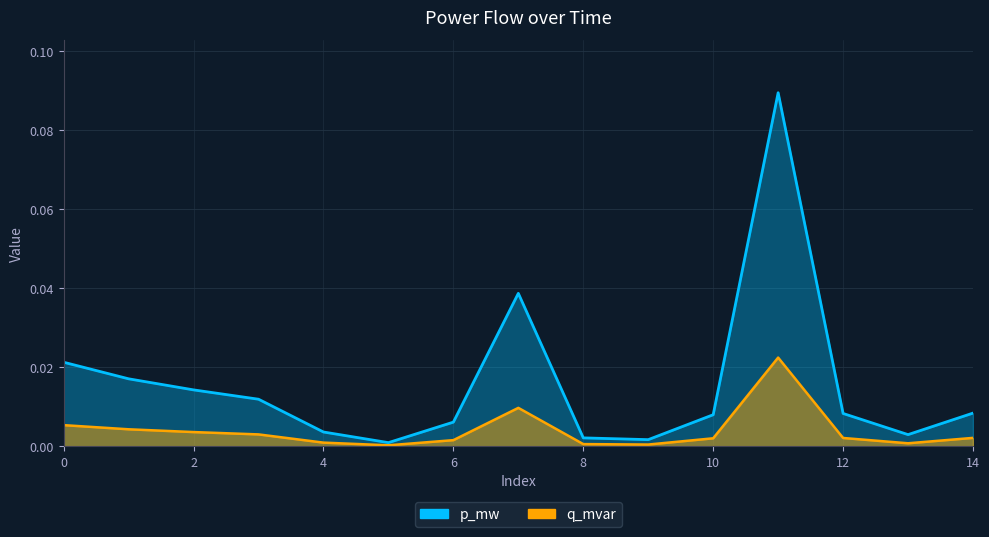

Rank the series by their average value, from lowest to highest.

q_mvar, p_mw